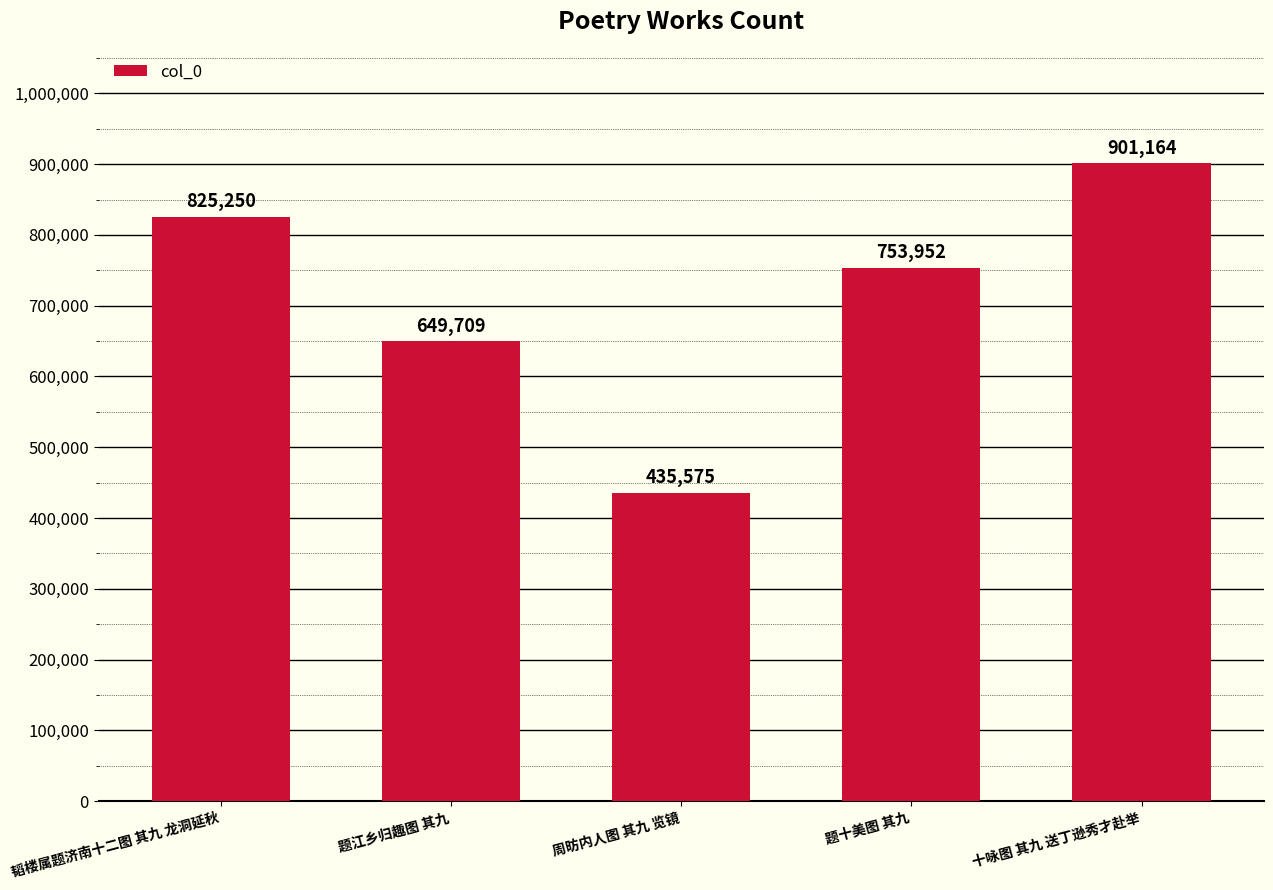

Where is the data nearest to the value 668369?

题江乡归趣图 其九